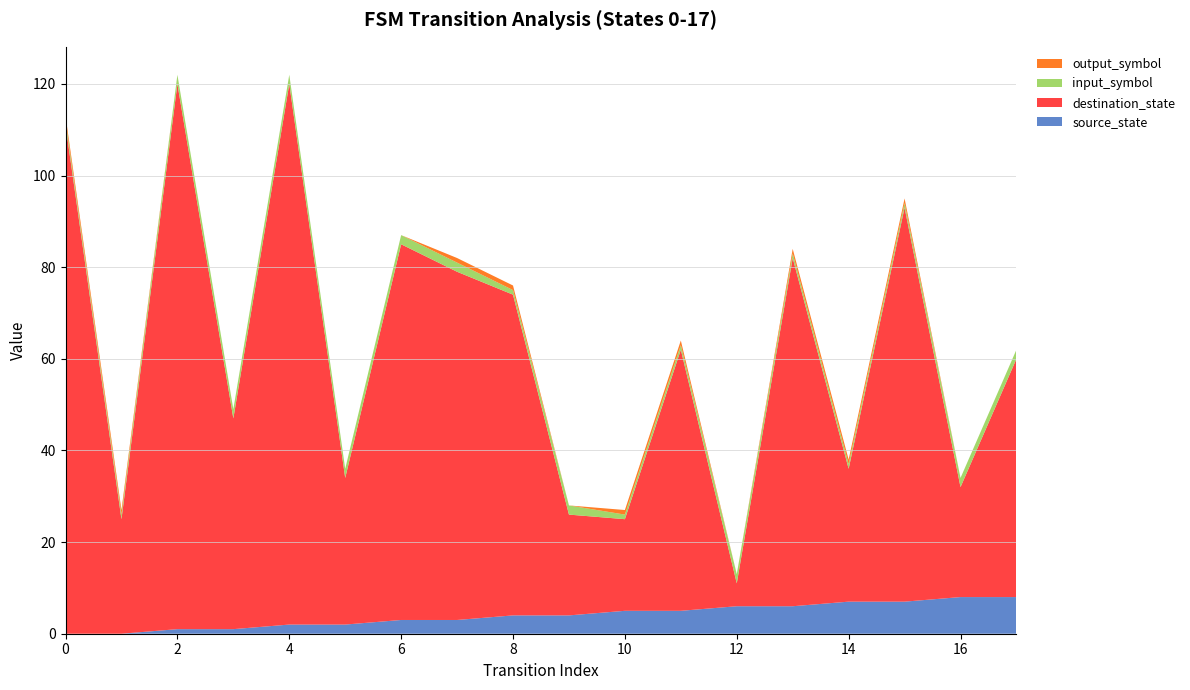

Reading right to left, what are all the values shown in this chart?

source_state: 17=8	16=8	15=7	14=7	13=6	12=6	11=5	10=5	9=4	8=4	7=3	6=3	5=2	4=2	3=1	2=1	1=0	0=0
destination_state: 17=52	16=24	15=86	14=29	13=76	12=5	11=57	10=20	9=22	8=70	7=76	6=82	5=32	4=118	3=46	2=119	1=25	0=111
input_symbol: 17=2	16=2	15=1	14=1	13=1	12=2	11=1	10=1	9=2	8=1	7=2	6=2	5=2	4=2	3=2	2=2	1=1	0=1
output_symbol: 17=0	16=0	15=1	14=1	13=1	12=0	11=1	10=1	9=0	8=1	7=1	6=0	5=0	4=0	3=0	2=0	1=1	0=1